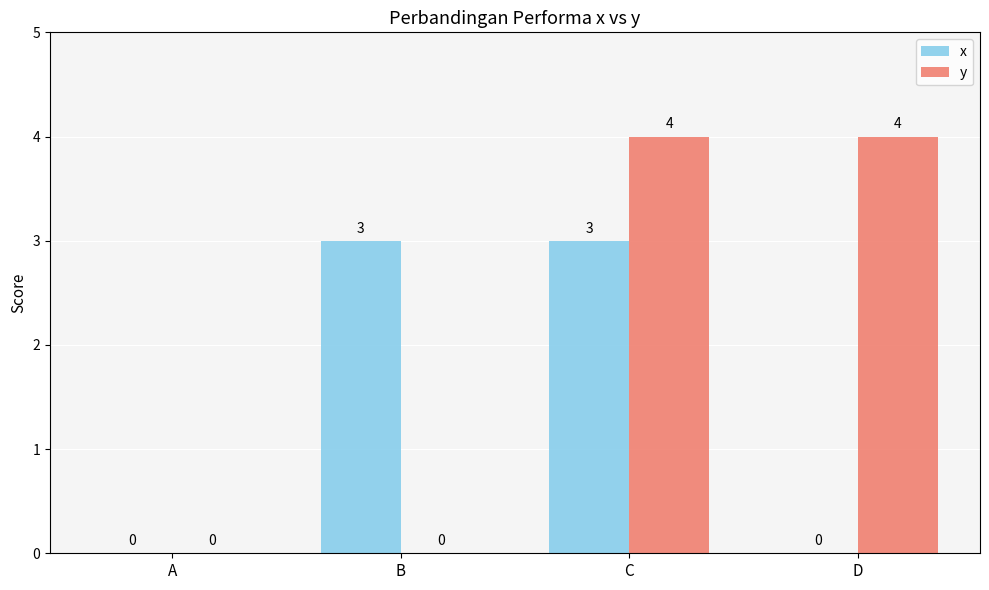

Count the number of data series in this chart.

2